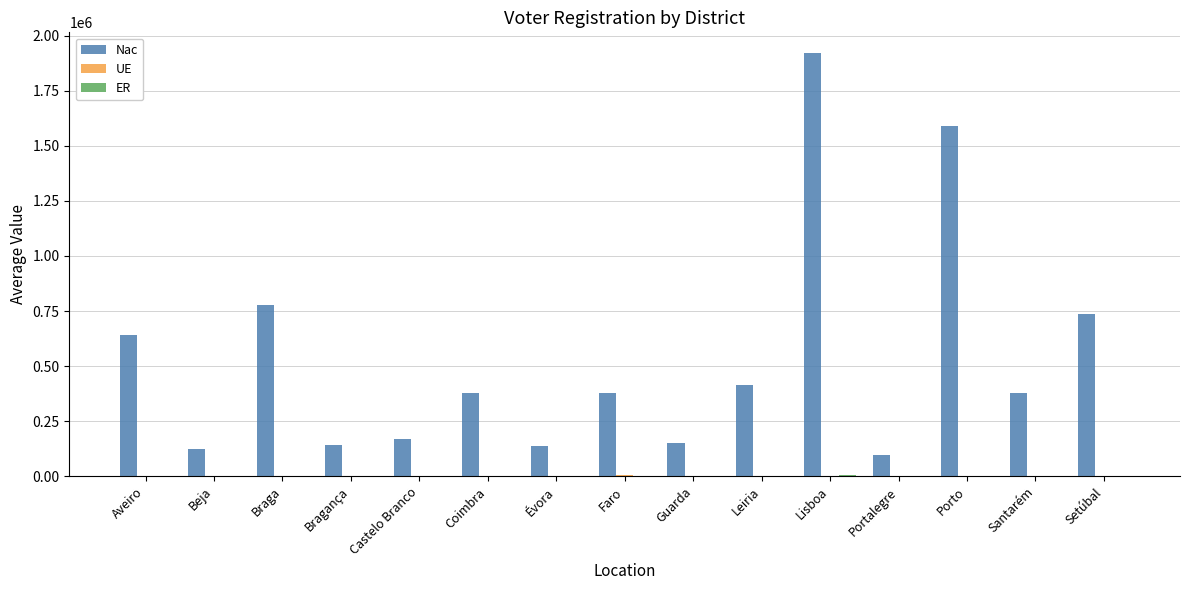

Which category has the highest value across all series?

Lisboa